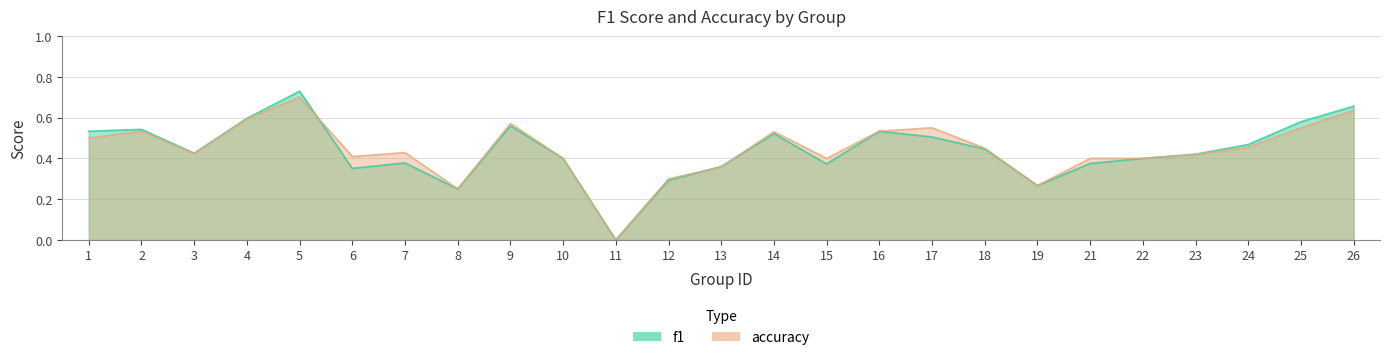

How many lines are shown in the chart?

2